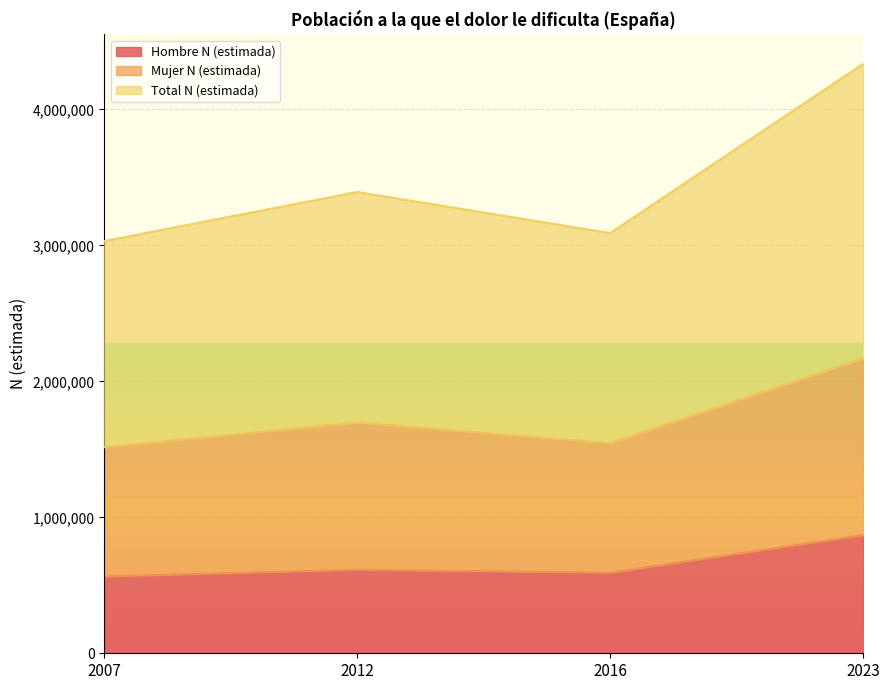

What is the highest value of the Total N (estimada) series?

4334640